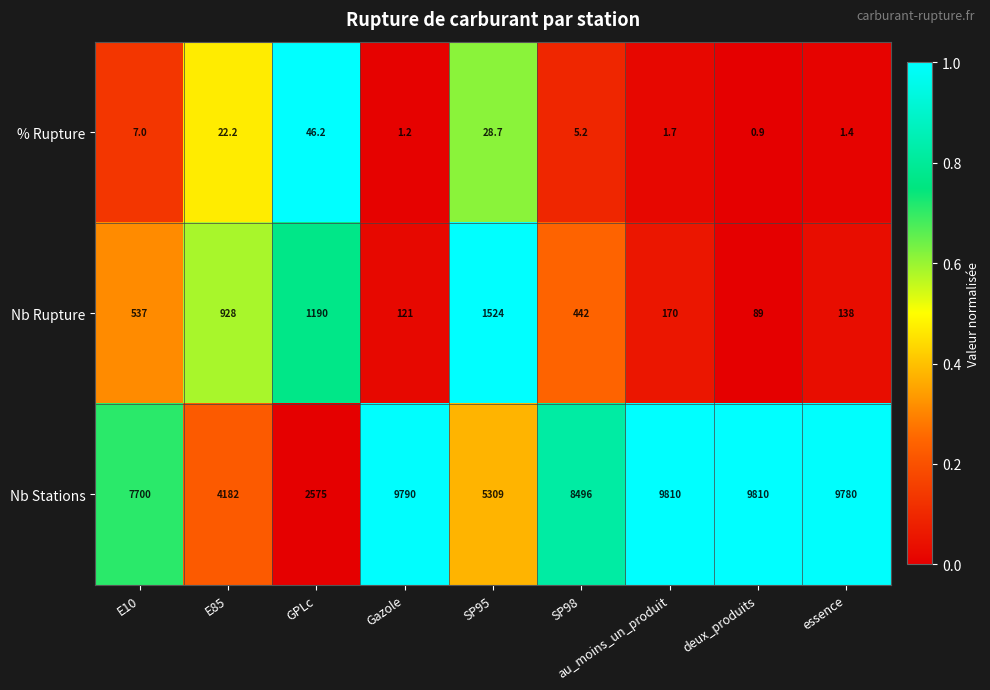

List the labels in order of % Rupture value, largest first.

GPLc, SP95, E85, E10, SP98, au_moins_un_produit, essence, Gazole, deux_produits